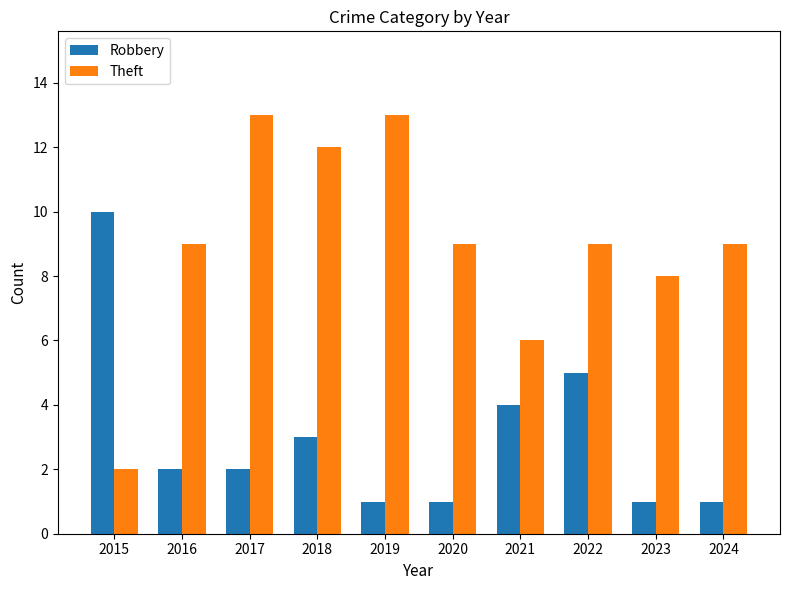

At 2018, list the series in order from largest to smallest.

Theft, Robbery